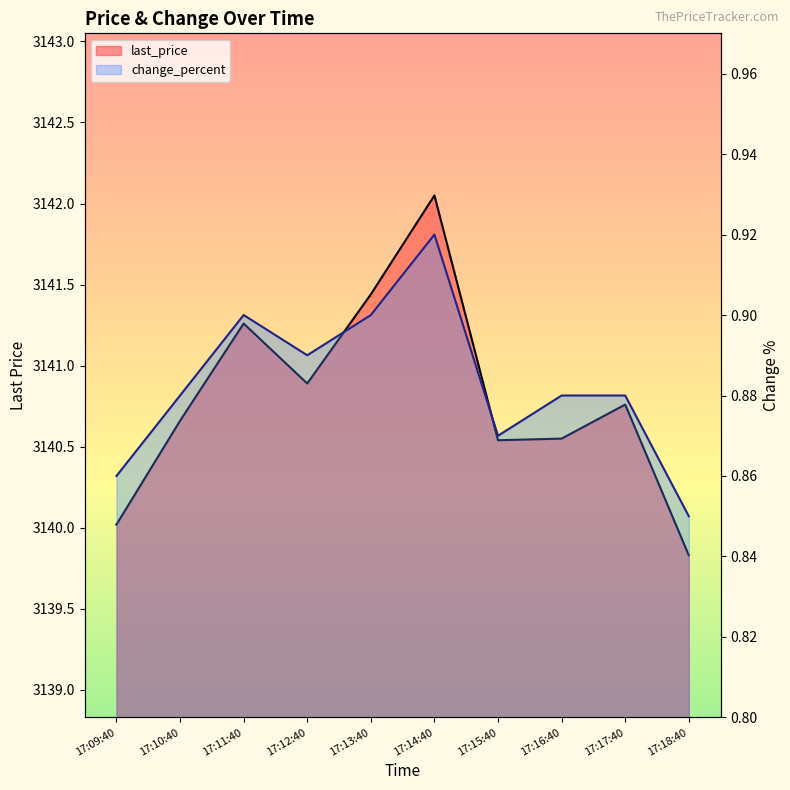

Does the chart have visible grid lines?

No